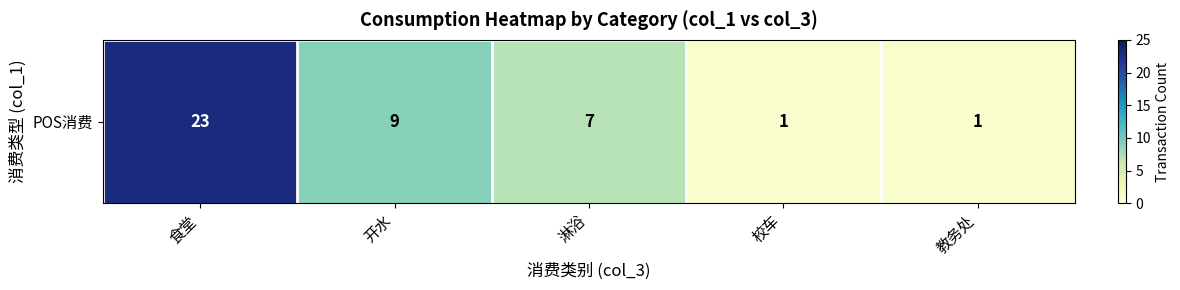

Rank the categories by value from highest to lowest.

食堂, 开水, 淋浴, 校车, 教务处